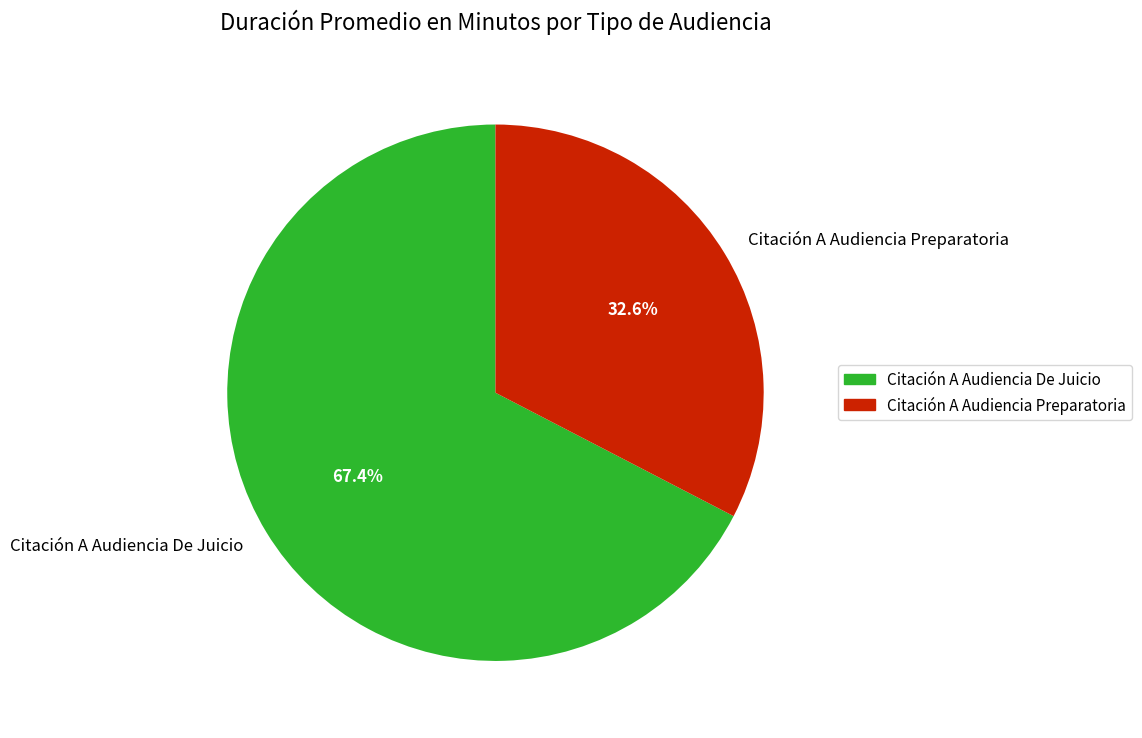

Approximately how many times larger is the value at Citación A Audiencia De Juicio compared to Citación A Audiencia Preparatoria?

2.1